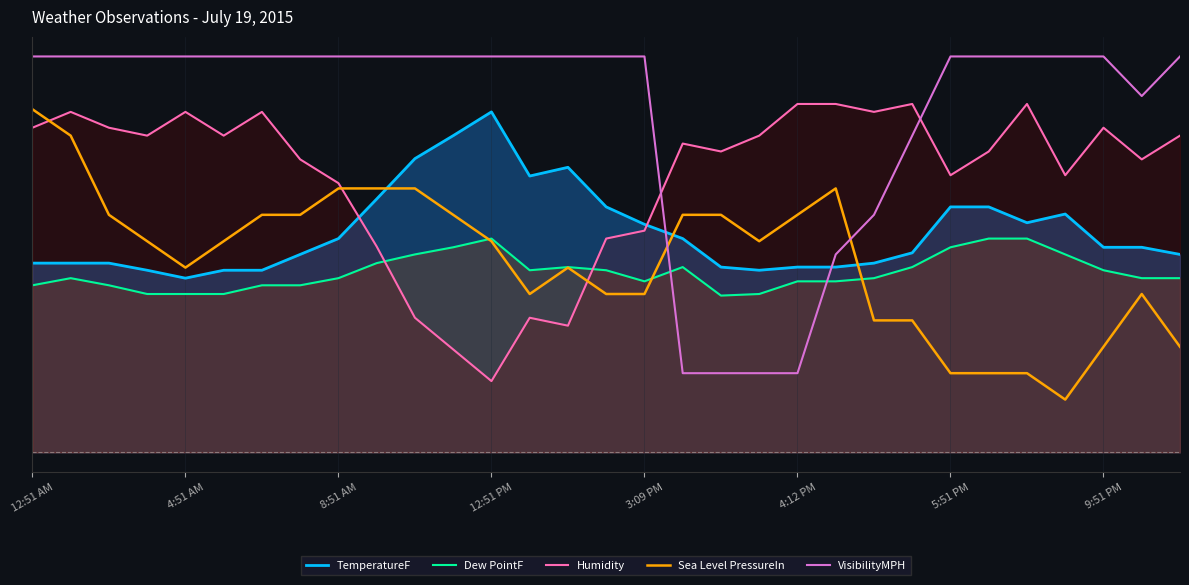

How many times do TemperatureF and Humidity cross each other?

2